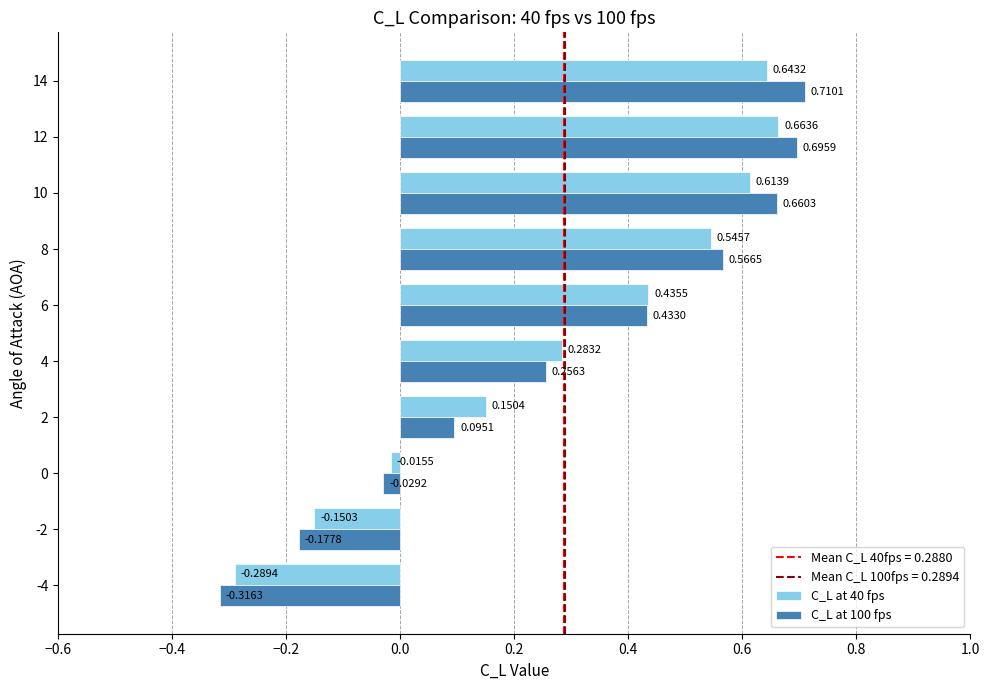

List the series in order of their overall mean, lowest first.

C_L at 40 fps, C_L at 100 fps